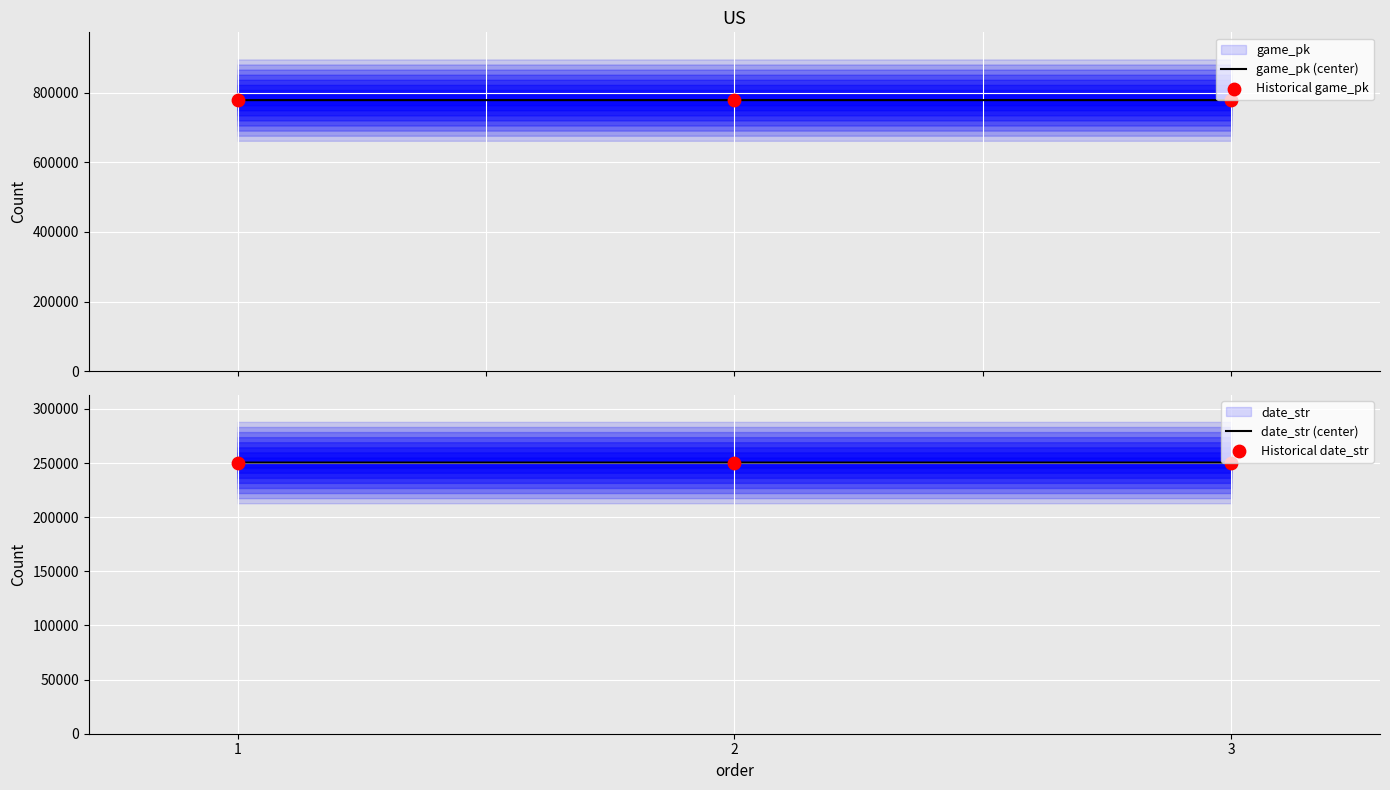

What is the lowest value of the game_pk (center) series?

778198